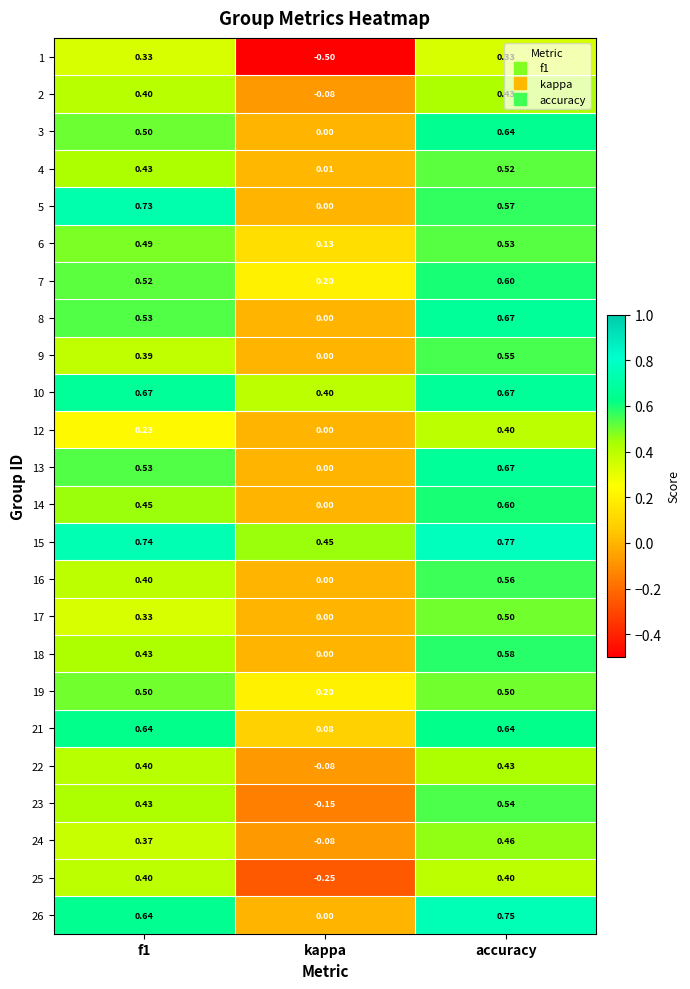

At which label is 2 closest to 0?

kappa